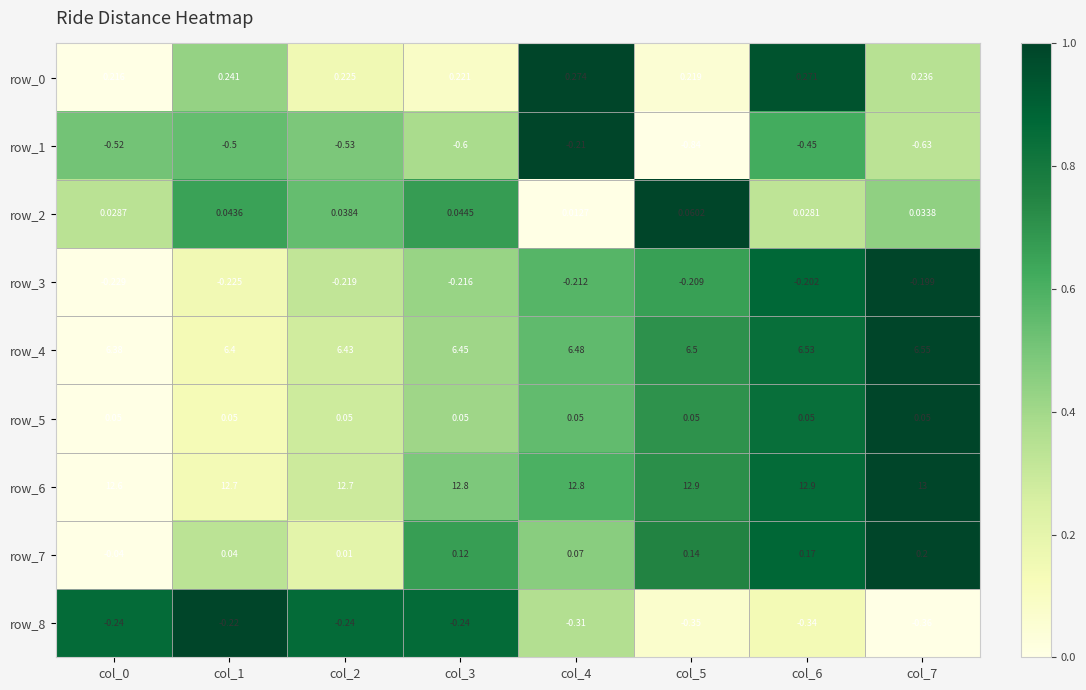

Is the value of row_2 at col_4 greater than the value of row_1 at col_4?

Yes